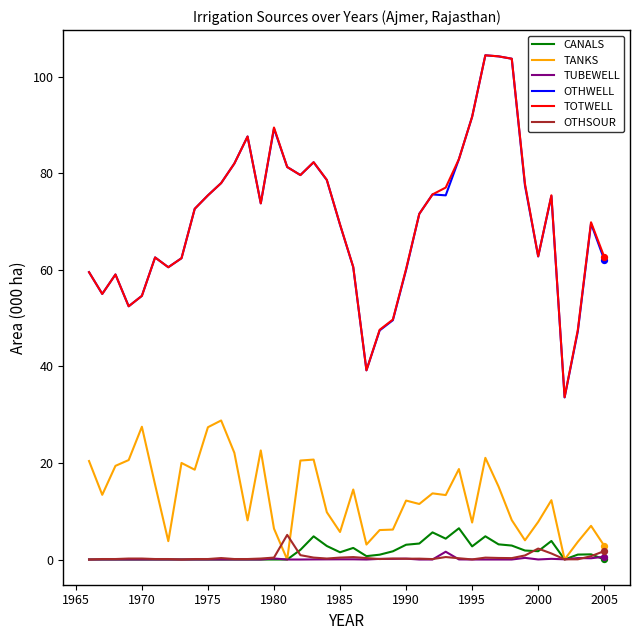

What are all the series names shown in the legend?

CANALS, TANKS, TUBEWELL, OTHWELL, TOTWELL, OTHSOUR